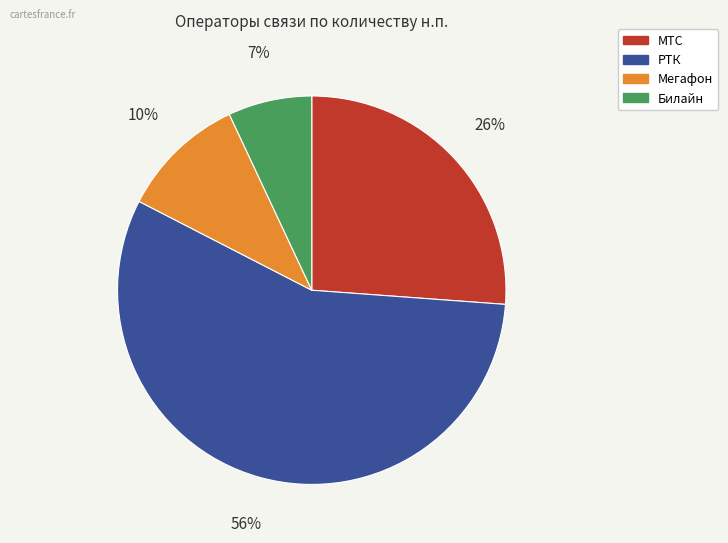

Approximately how many times larger is the value at РТК compared to МТС?

2.2